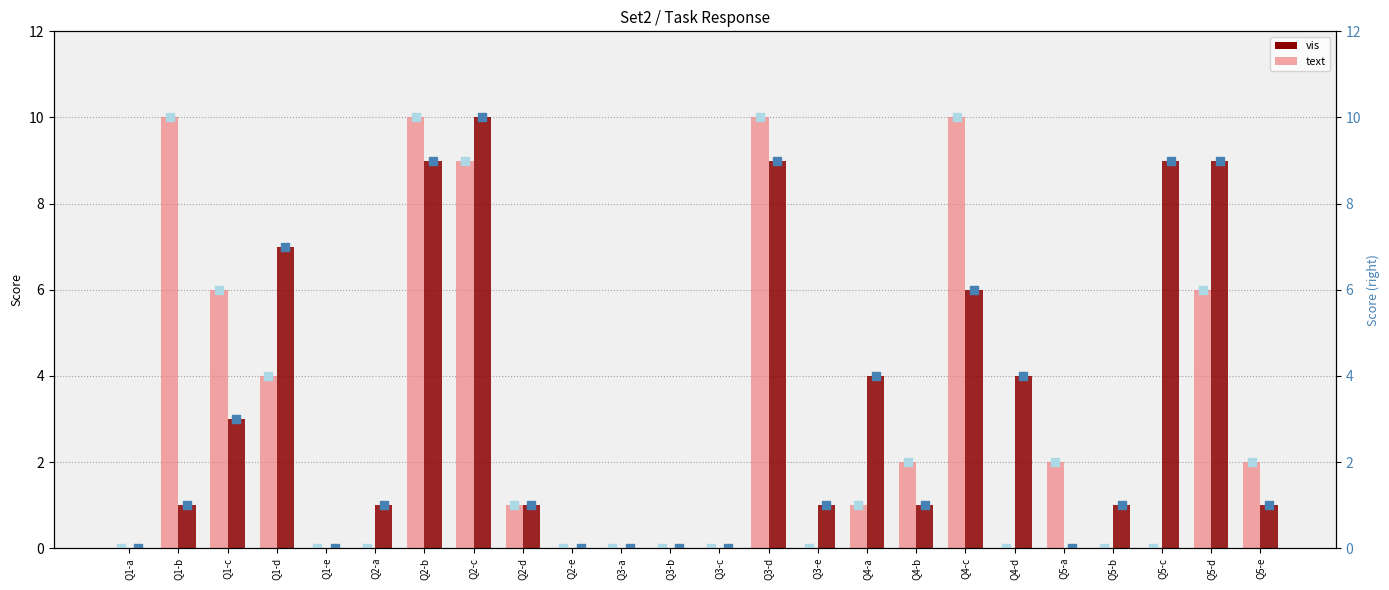

What are all the series names shown in the legend?

text, vis